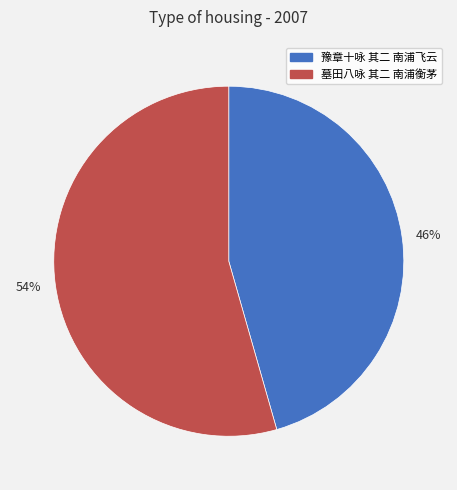

Is the sum of 46% and 54% greater than half?

Yes